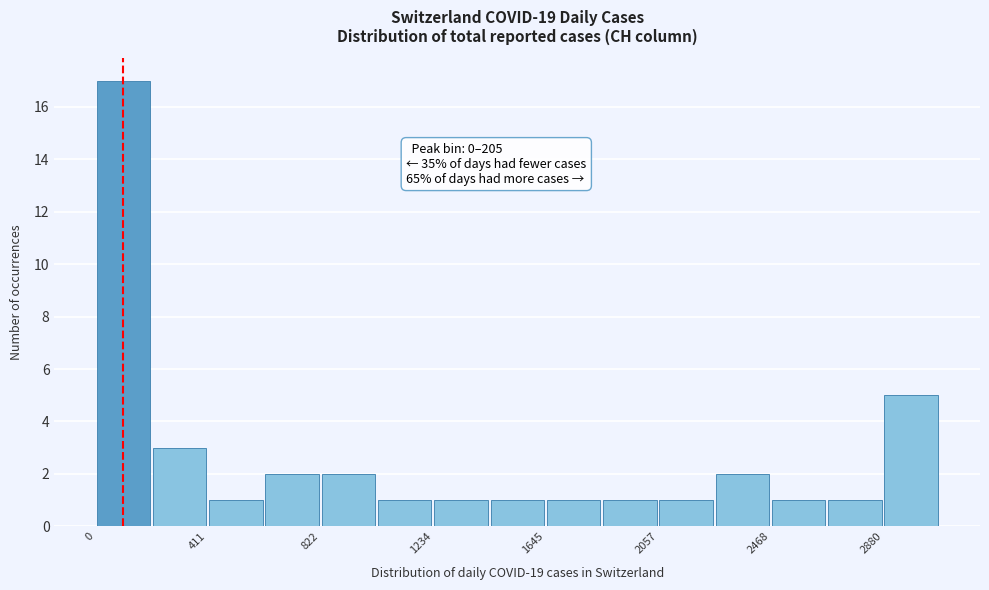

Which range on the x-axis has the tallest bar?

0 to 200